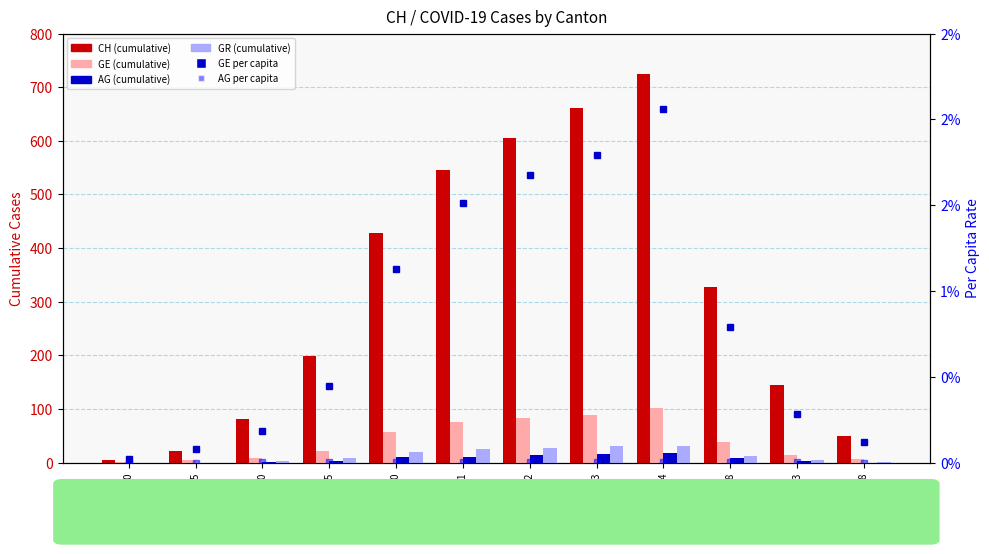

Where does the GE series first go above 39?

2020-03-30